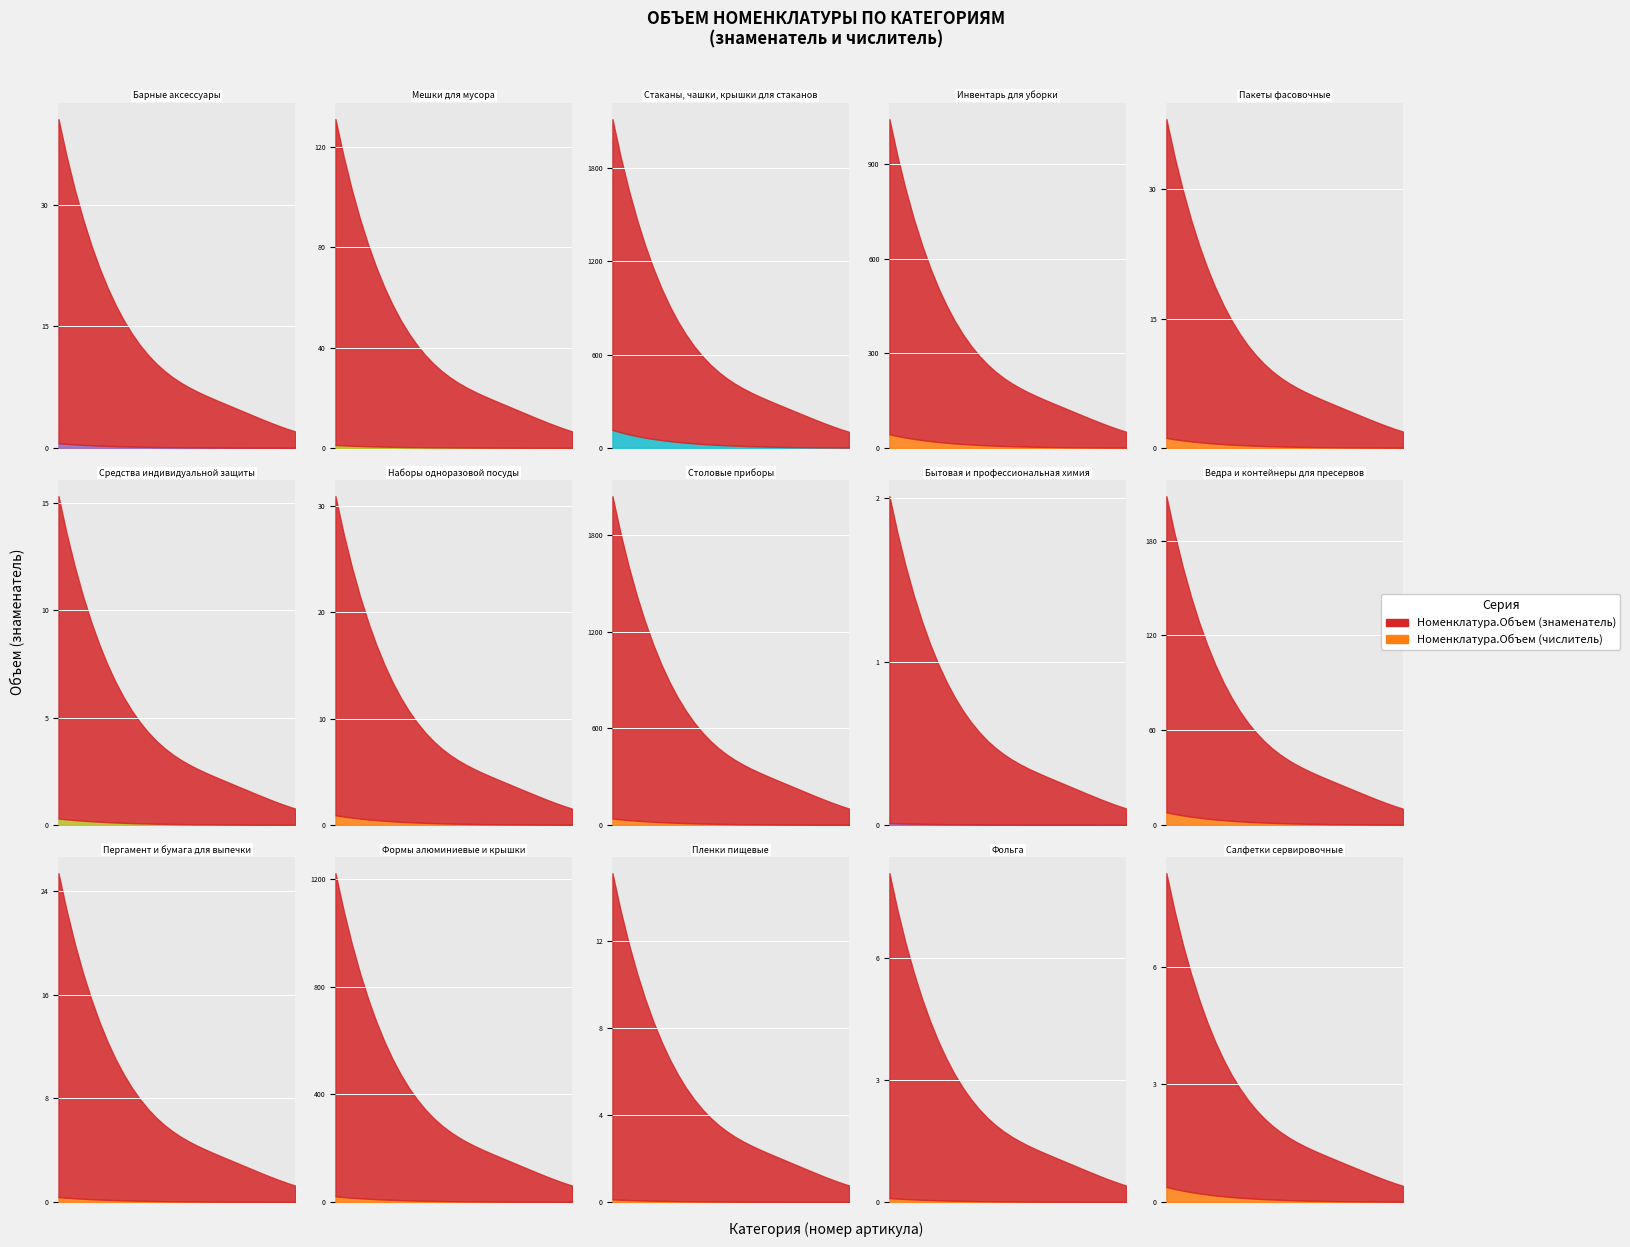

What is the label of the 13th point from the right?

2